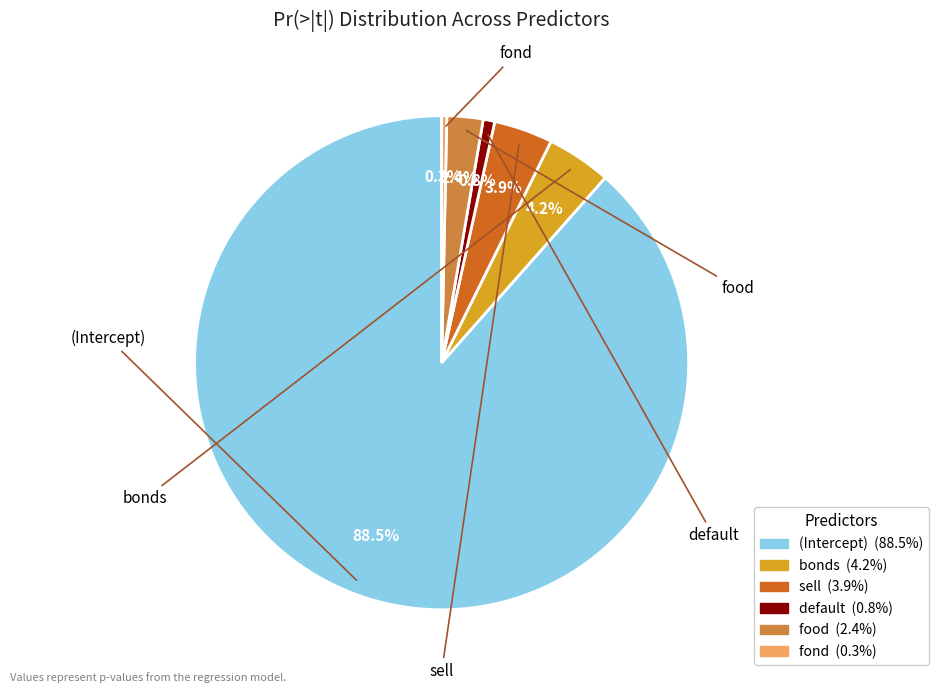

The fond slice represents 8% of the pie. True or false?

False